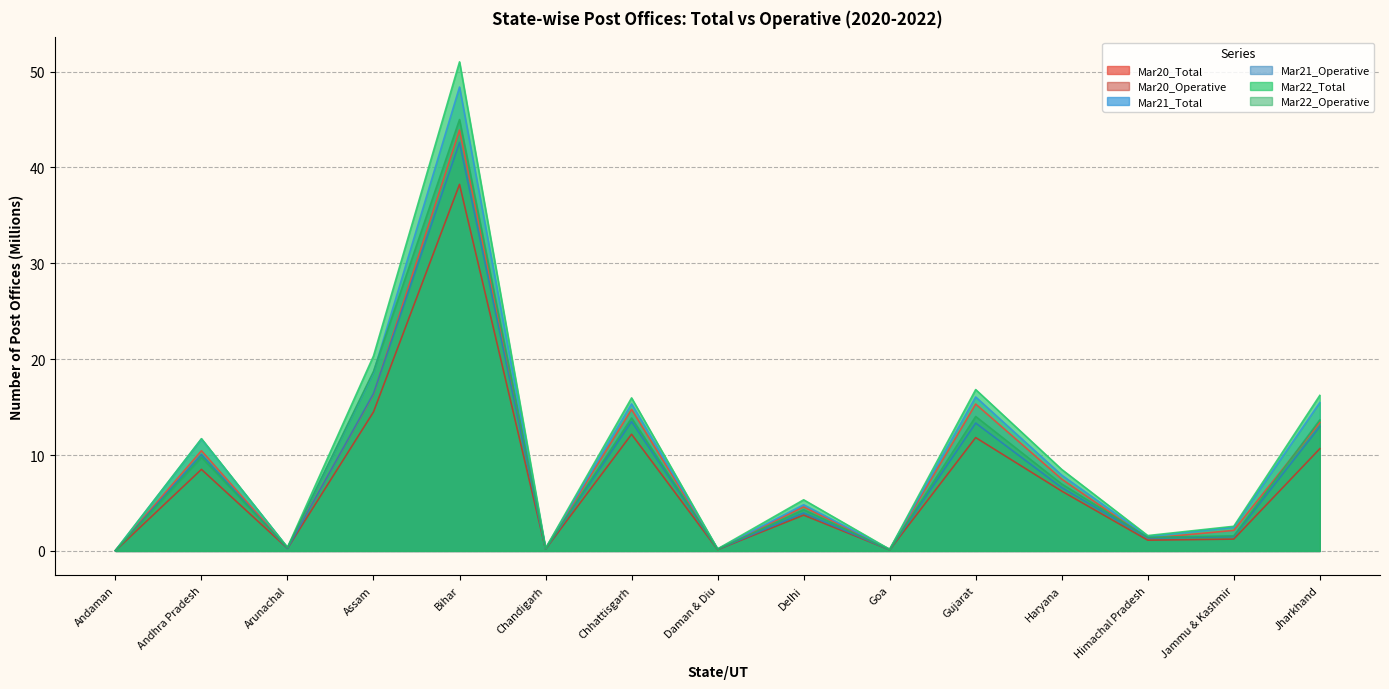

What is the difference between the maximum and minimum values in the Mar21_Operative series?

42.6